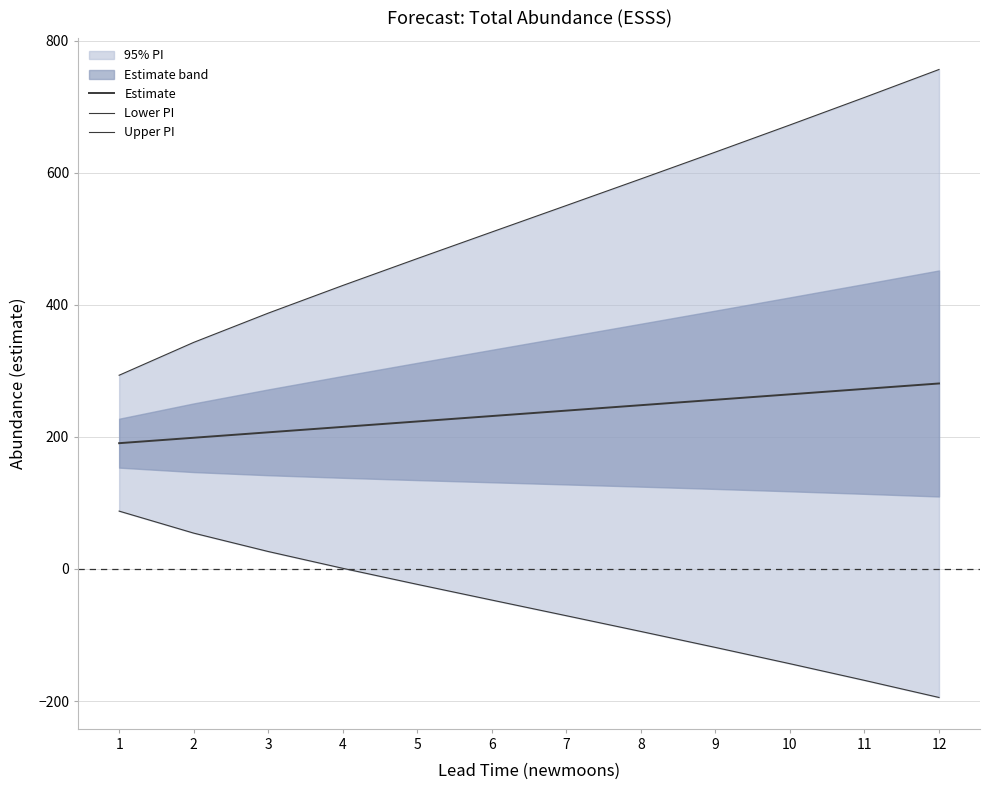

Between 7 and 12, which is larger?

12